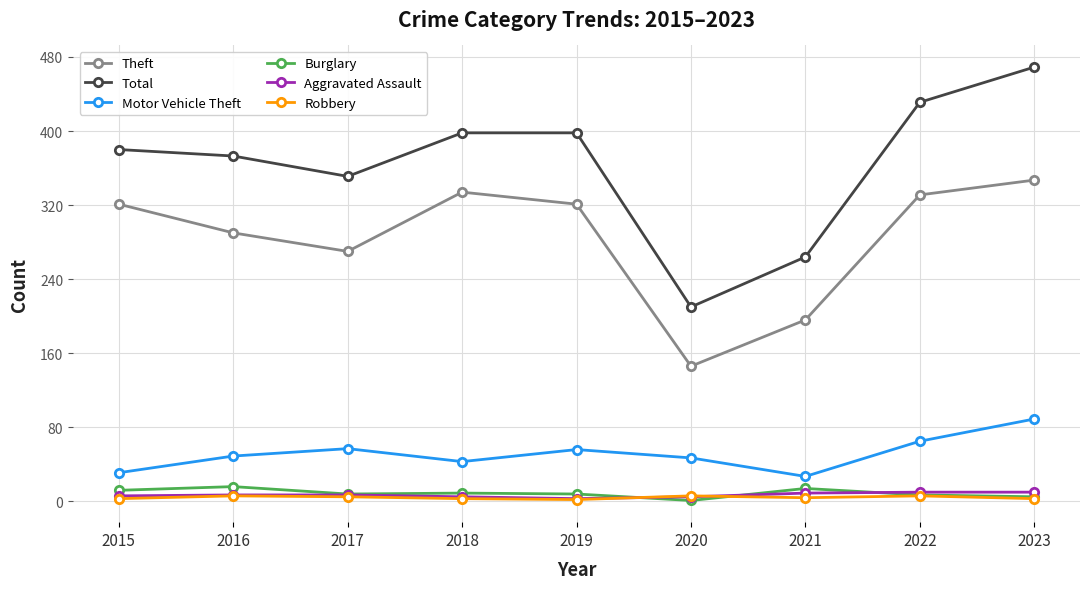

Which series has the largest total across all categories?

Total